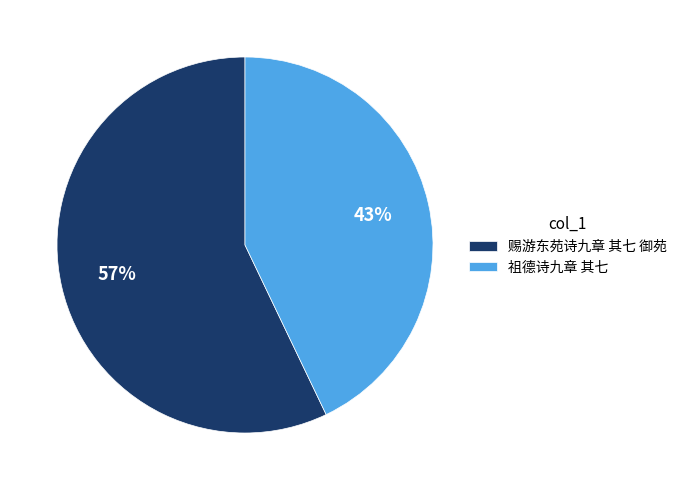

How many slices are in this pie chart?

2